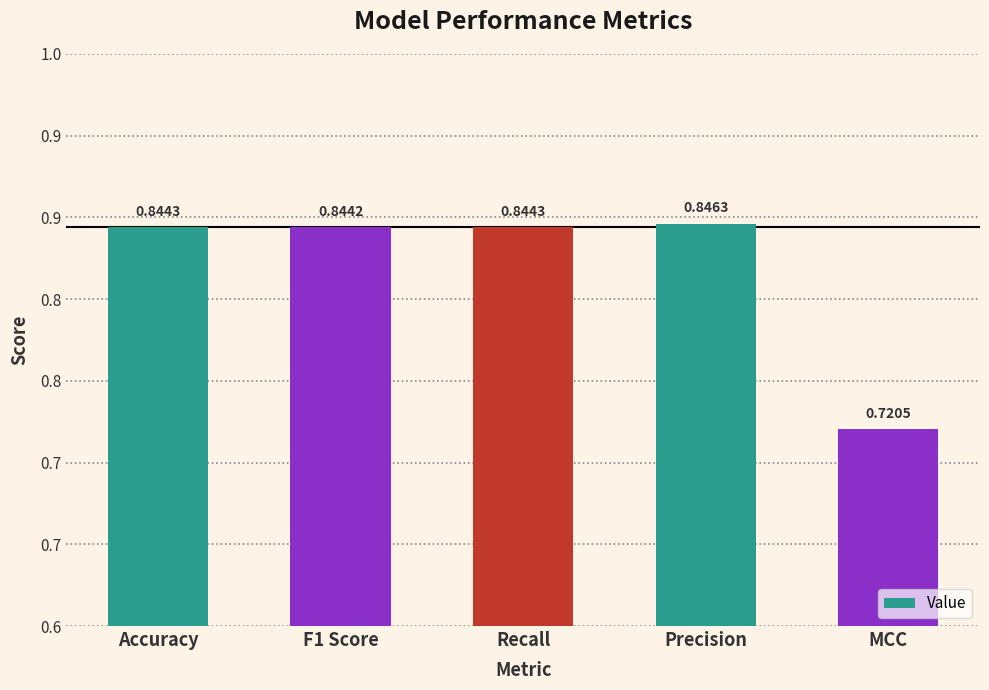

At which label is the value closest to 0?

MCC